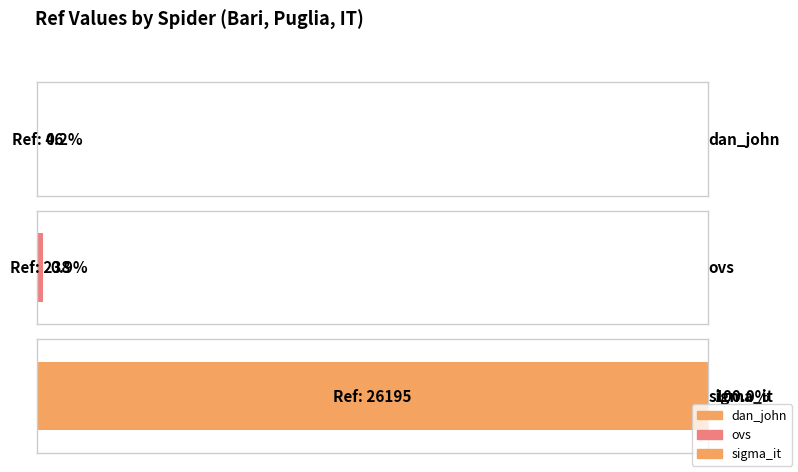

How many data points are above 238?

1